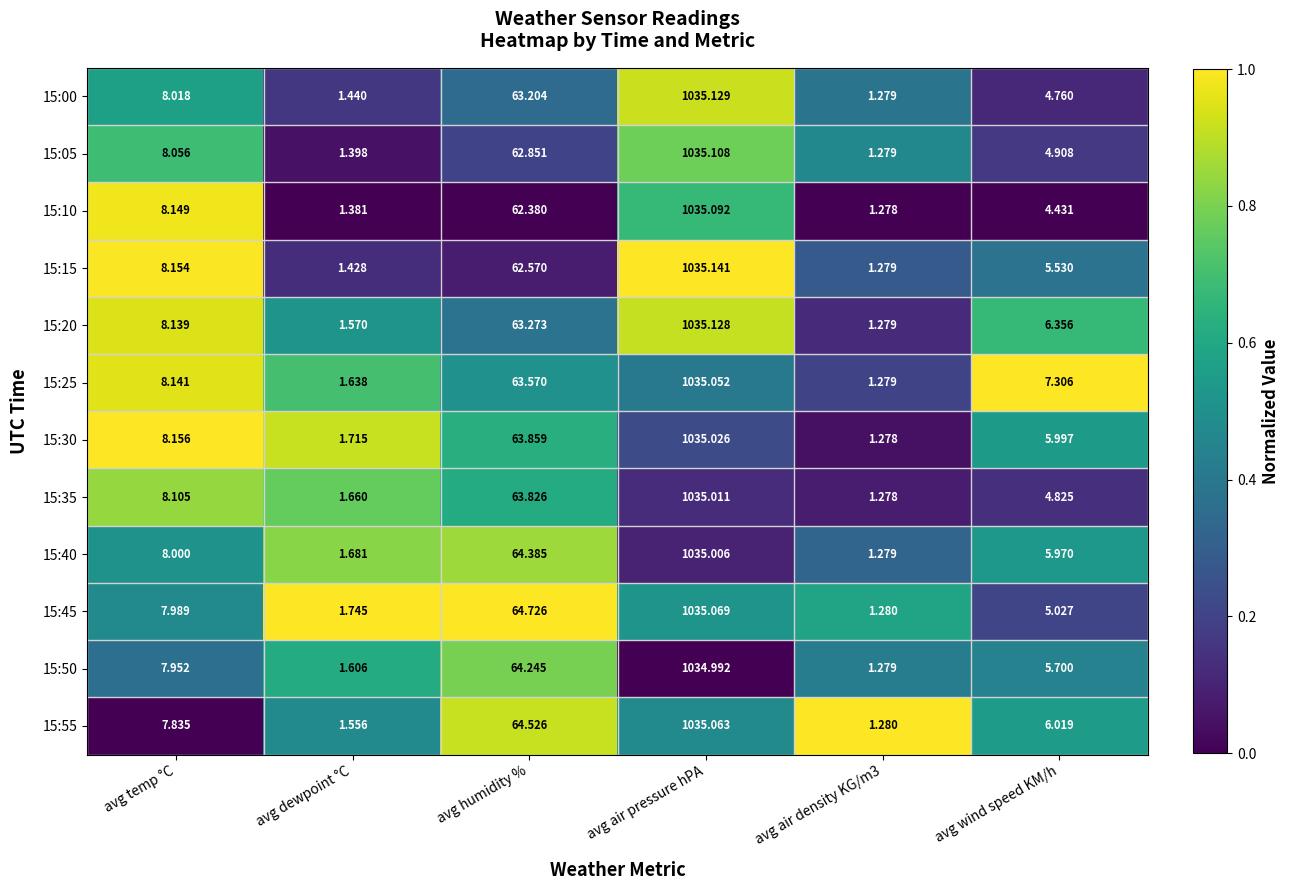

Which category has the highest value in the 15:30 series?

avg air pressure hPA